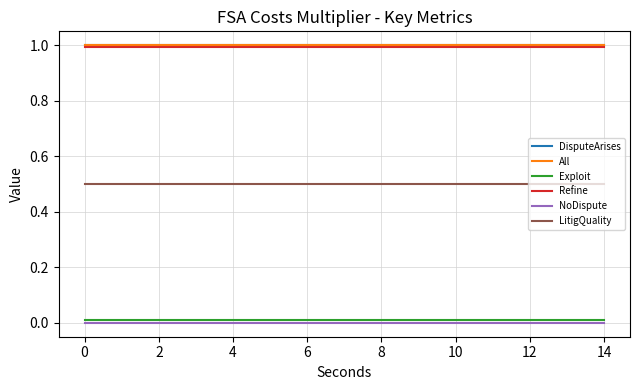

Is this an area chart (filled region under the line)?

No